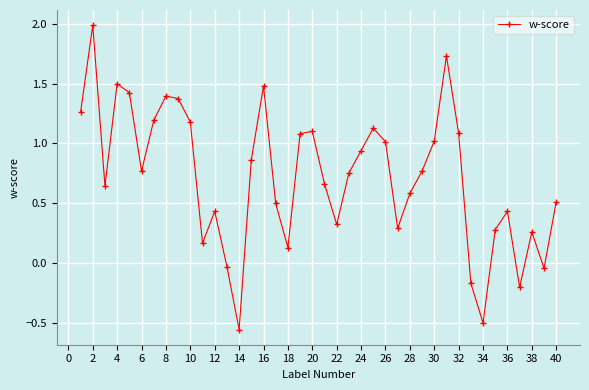

How many lines are shown in the chart?

1